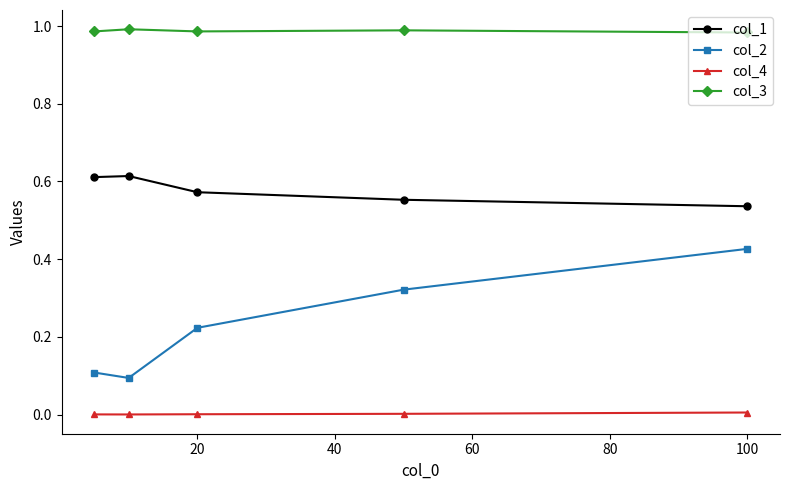

How many series are shown in this chart?

4